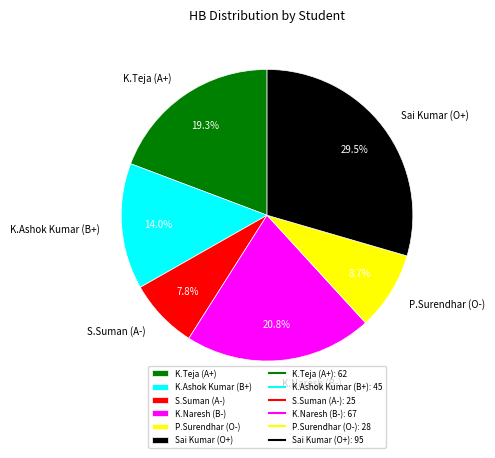

To the nearest percent, what is the difference between the largest and smallest slice percentages?

22%